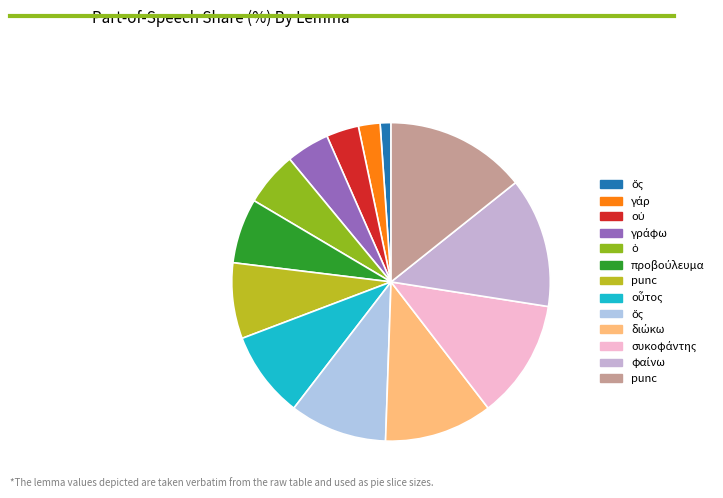

Count the number of slices in the pie.

13